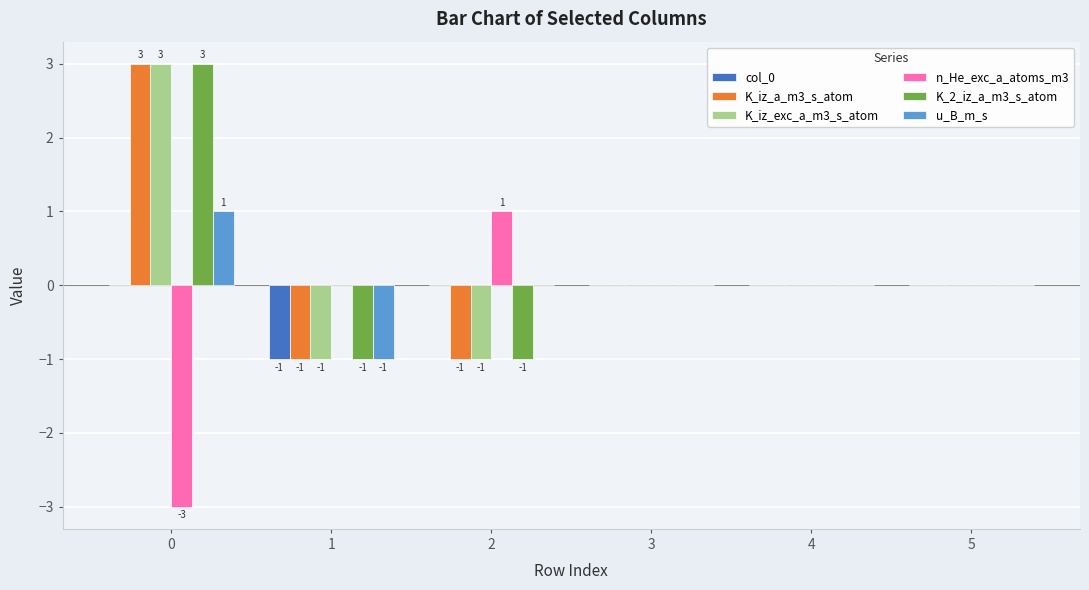

What is the greatest value displayed?

3